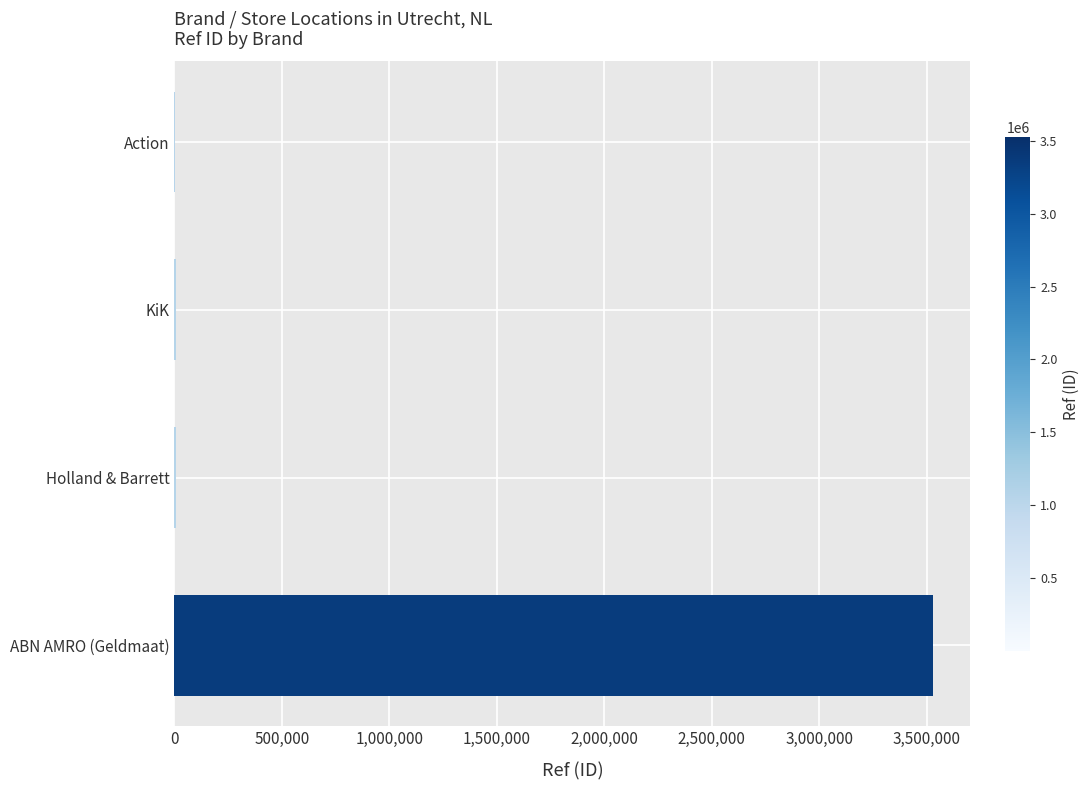

What is the sum of all values?

3543607